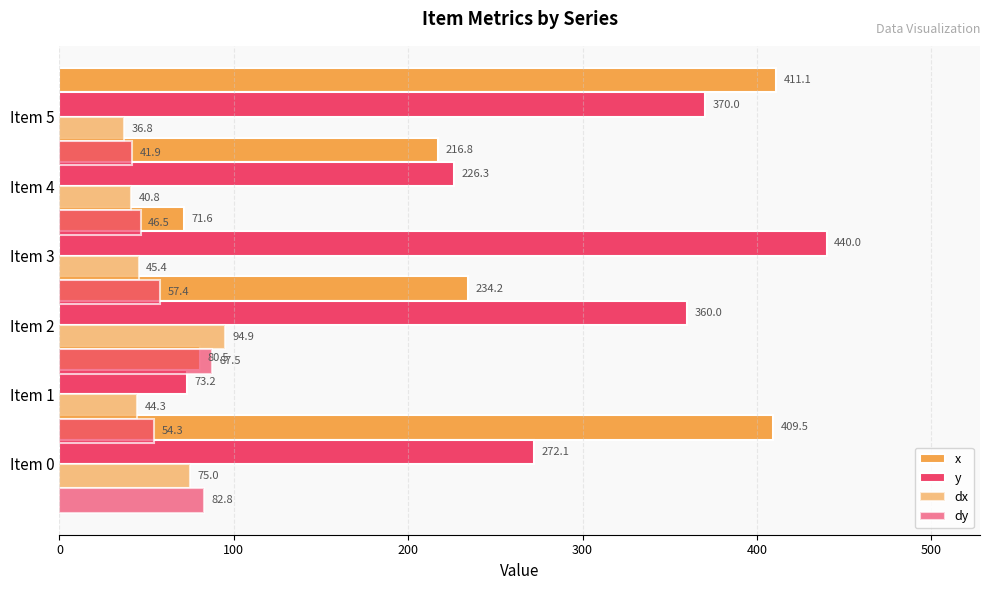

What is the greatest value displayed?

440.0